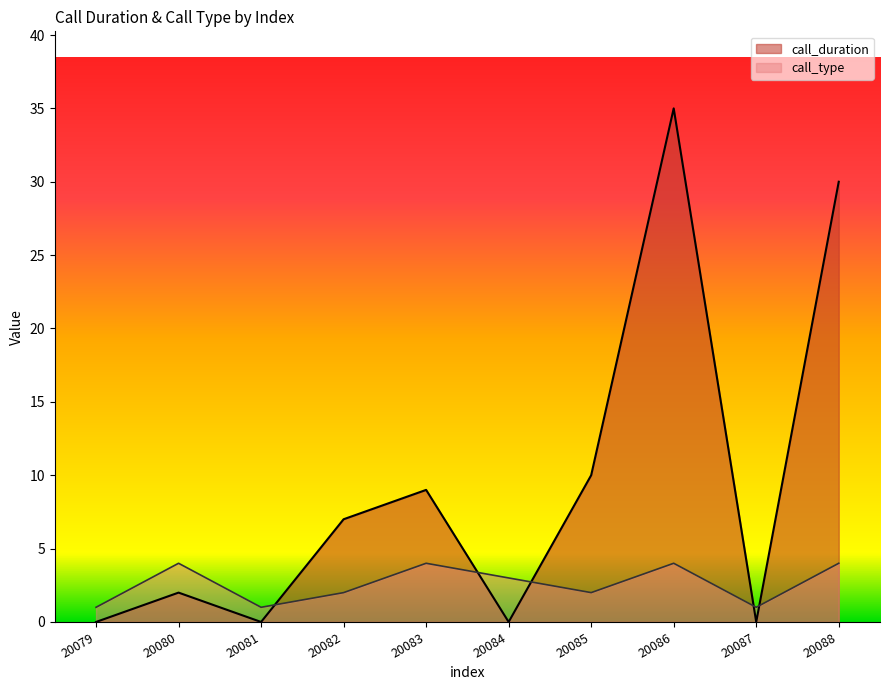

How many call_type values are between 1 and 4?

10